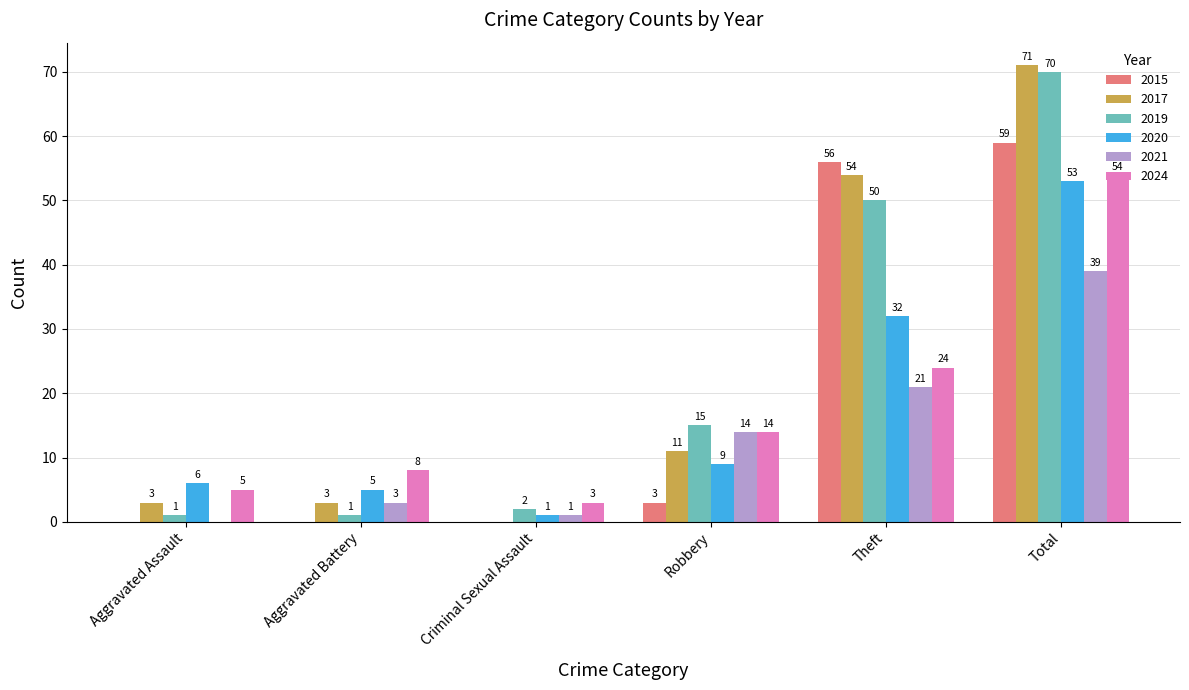

Which series has the largest total across all categories?

2017